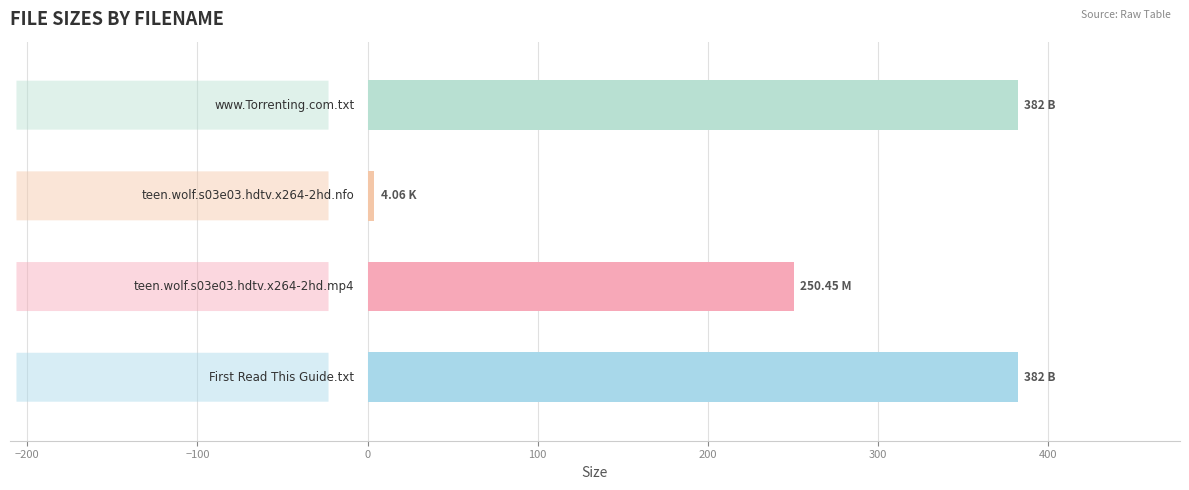

What is the difference between the maximum and minimum values?

377.9